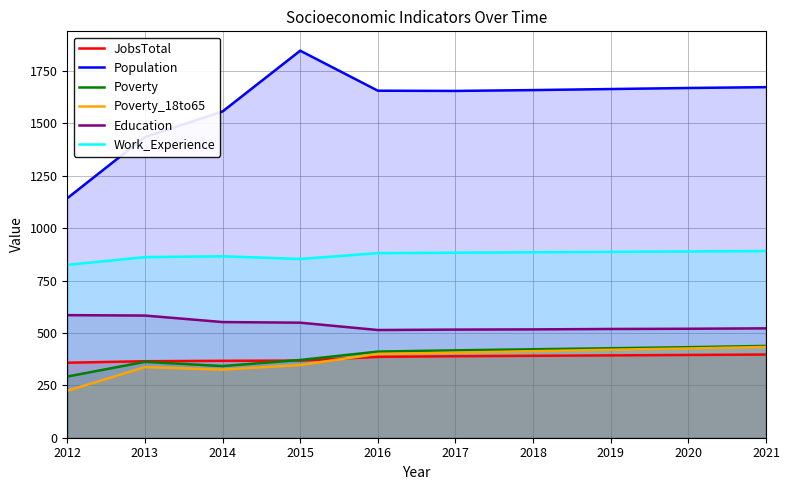

Where is Education nearest to the value 549?

2015